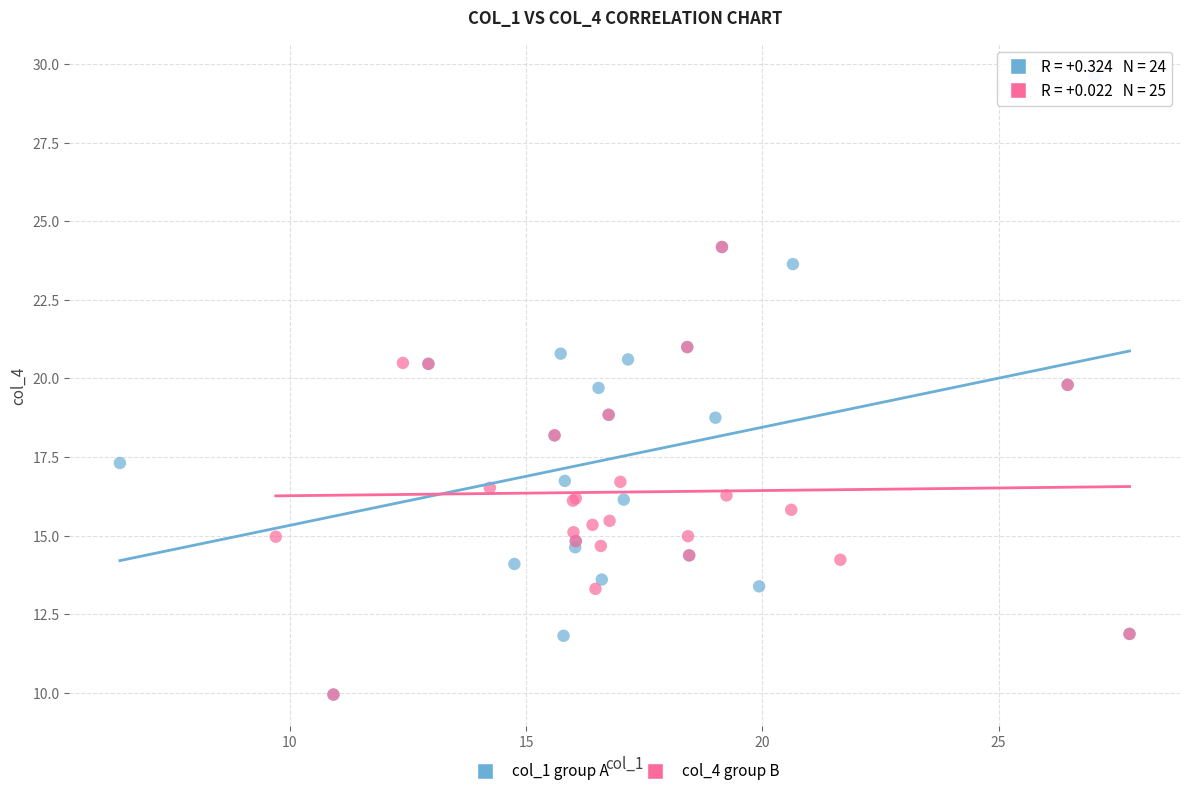

Which series contains the highest Y value?

col_1 group A